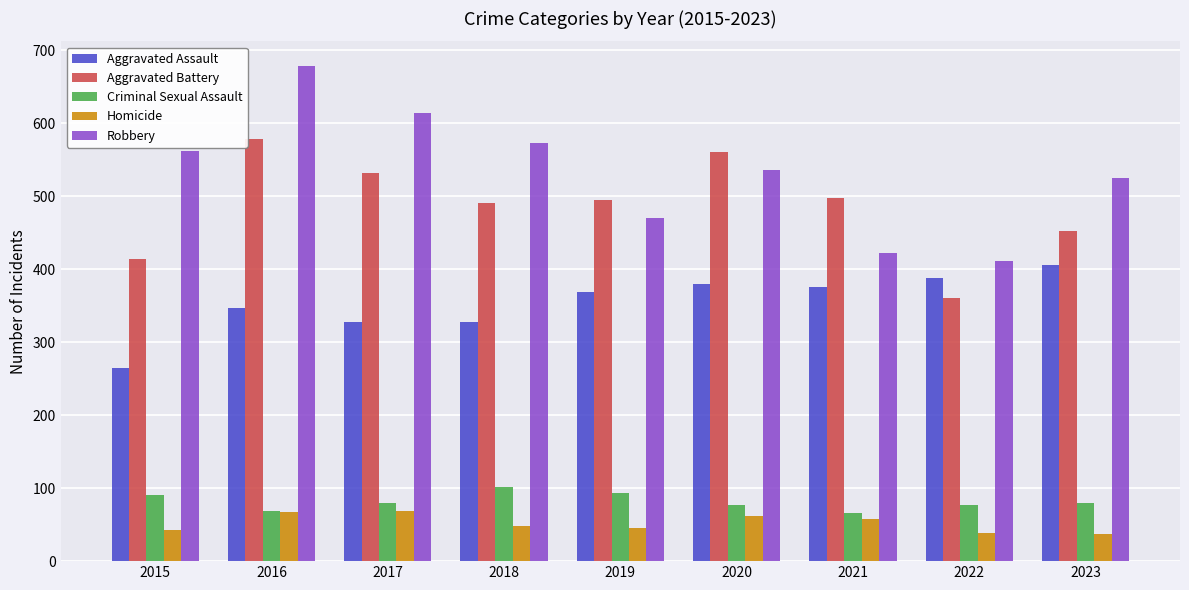

What is the total value across all series at 2015?

1373